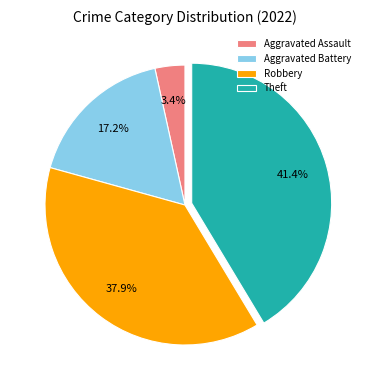

Count the number of slices in the pie.

4